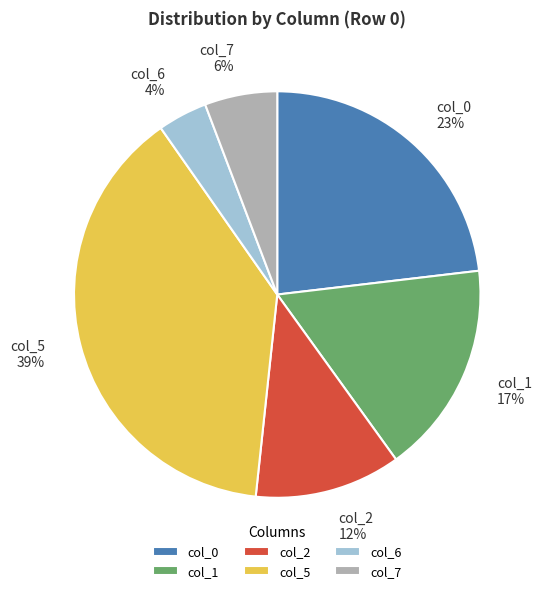

Which category has the smallest portion of the pie?

col_6